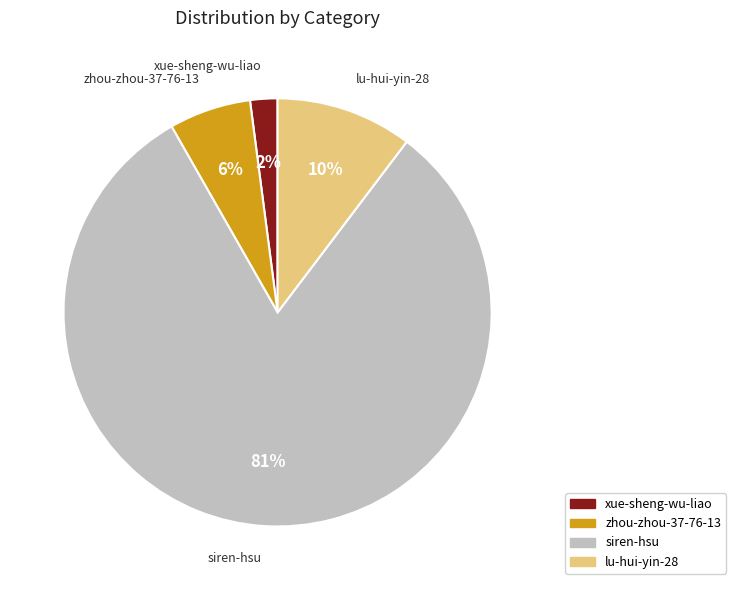

Is it true that lu-hui-yin-28 is 16% of the pie?

False